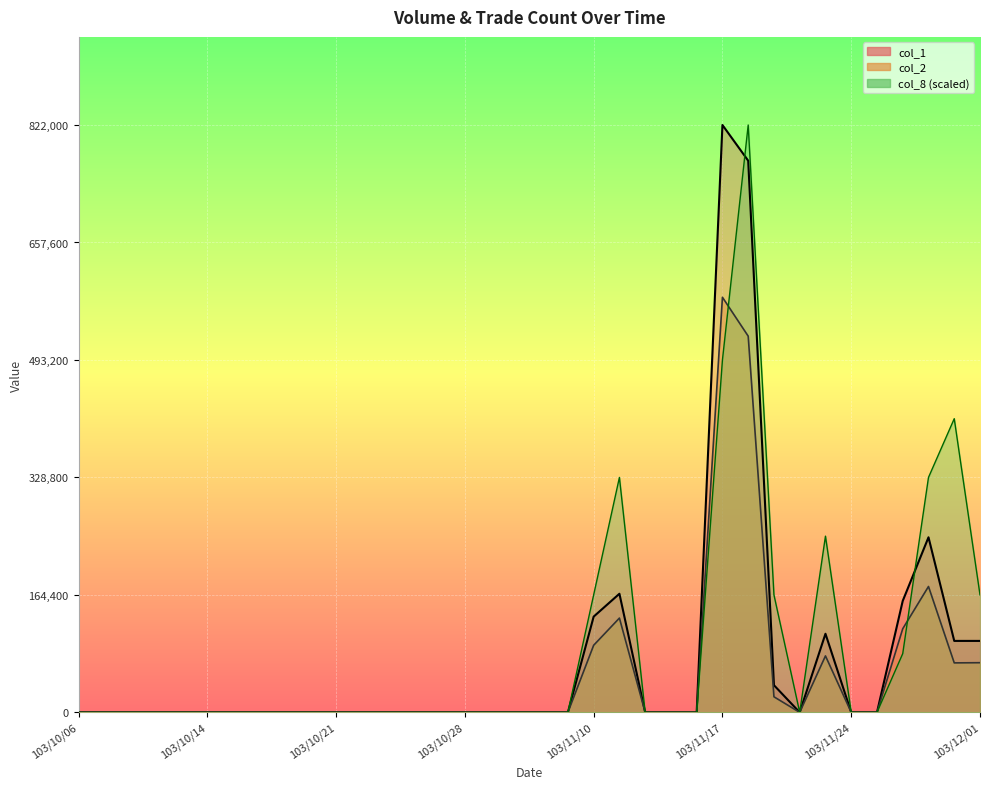

The value of col_2 at 103/11/21 is 120756. True or false?

False